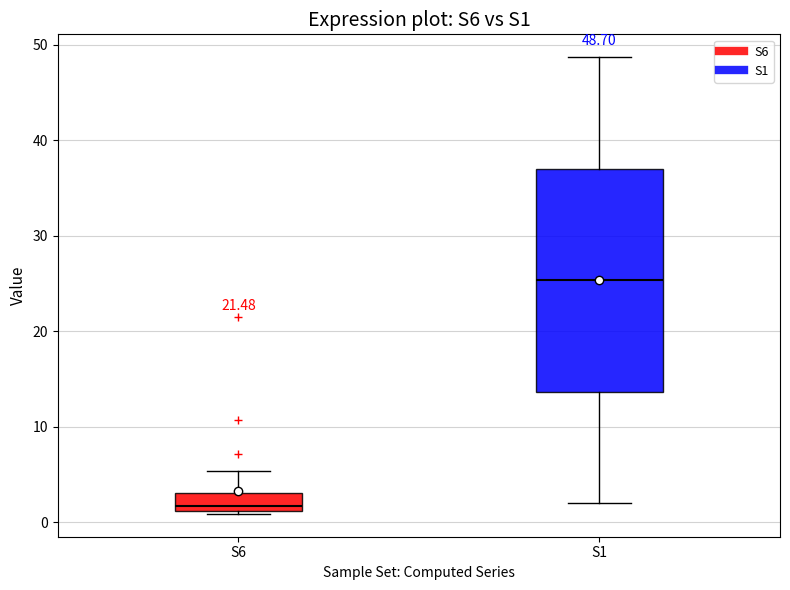

Which box's median line is the lowest?

S6